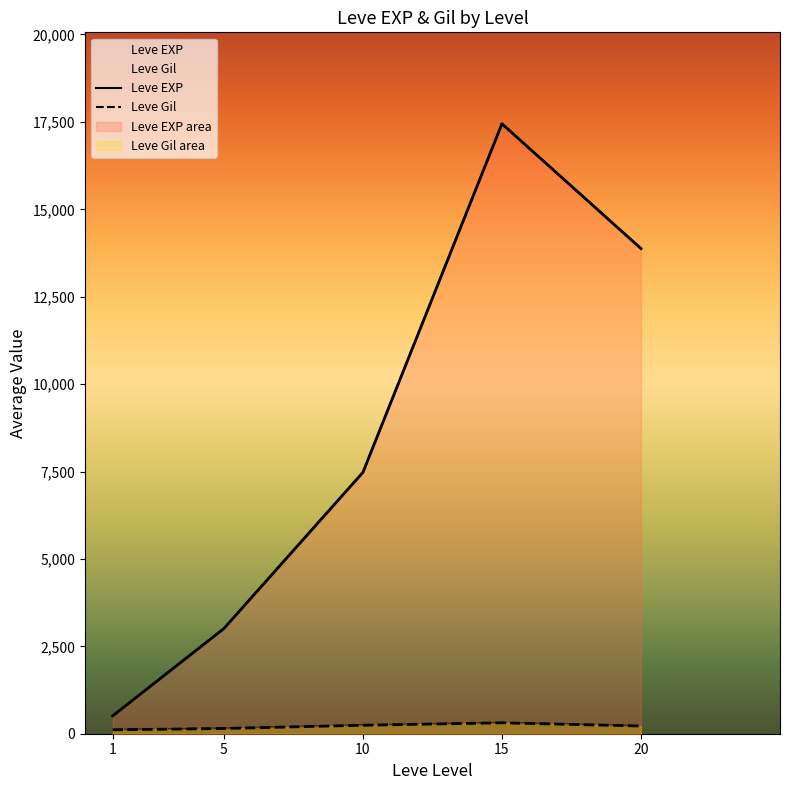

Is the value of Leve EXP at 15 greater than the value of Leve Gil at 15?

Yes